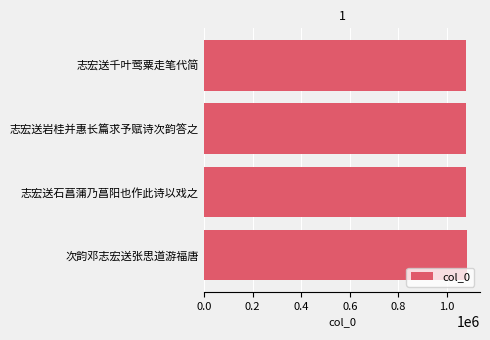

What is the average value?

1078168